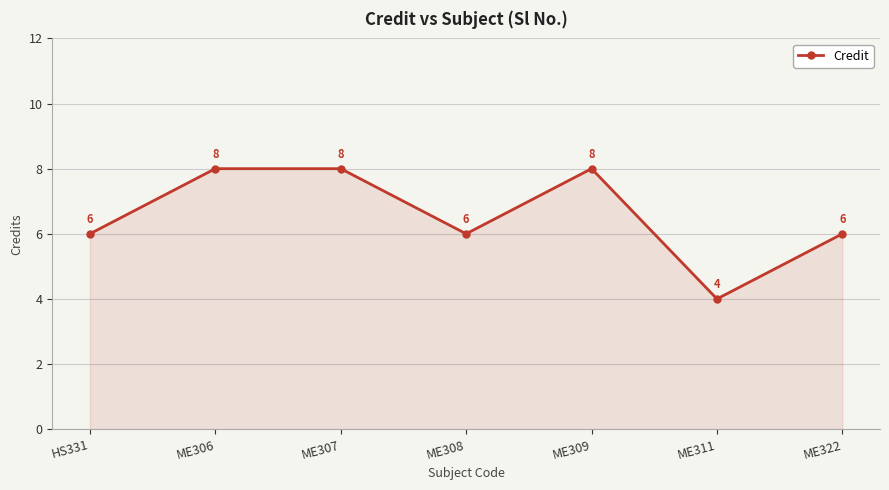

Count the number of data series in this chart.

1